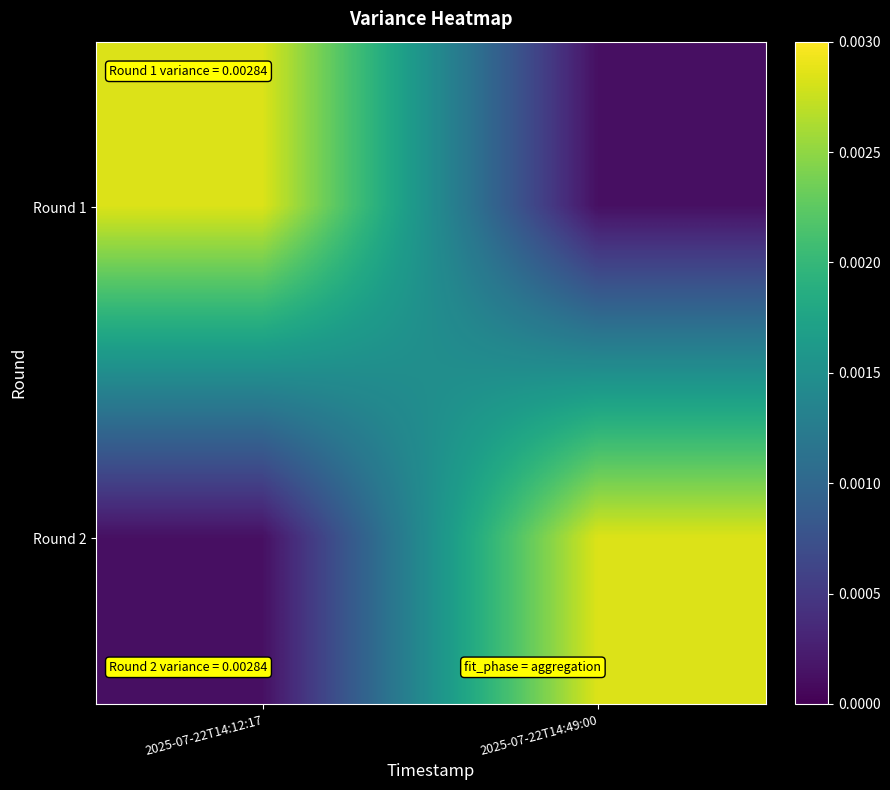

Which has a higher value, 2025-07-22T14:12:17 or 2025-07-22T14:49:00?

2025-07-22T14:12:17